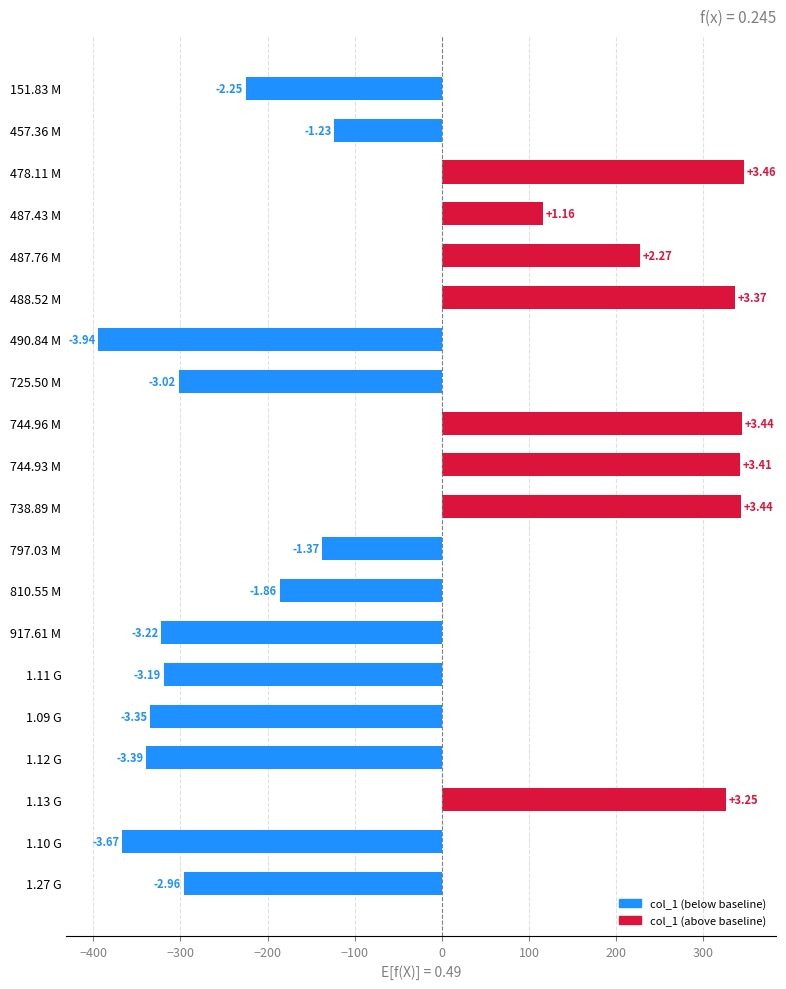

How many bars are there in total?

20